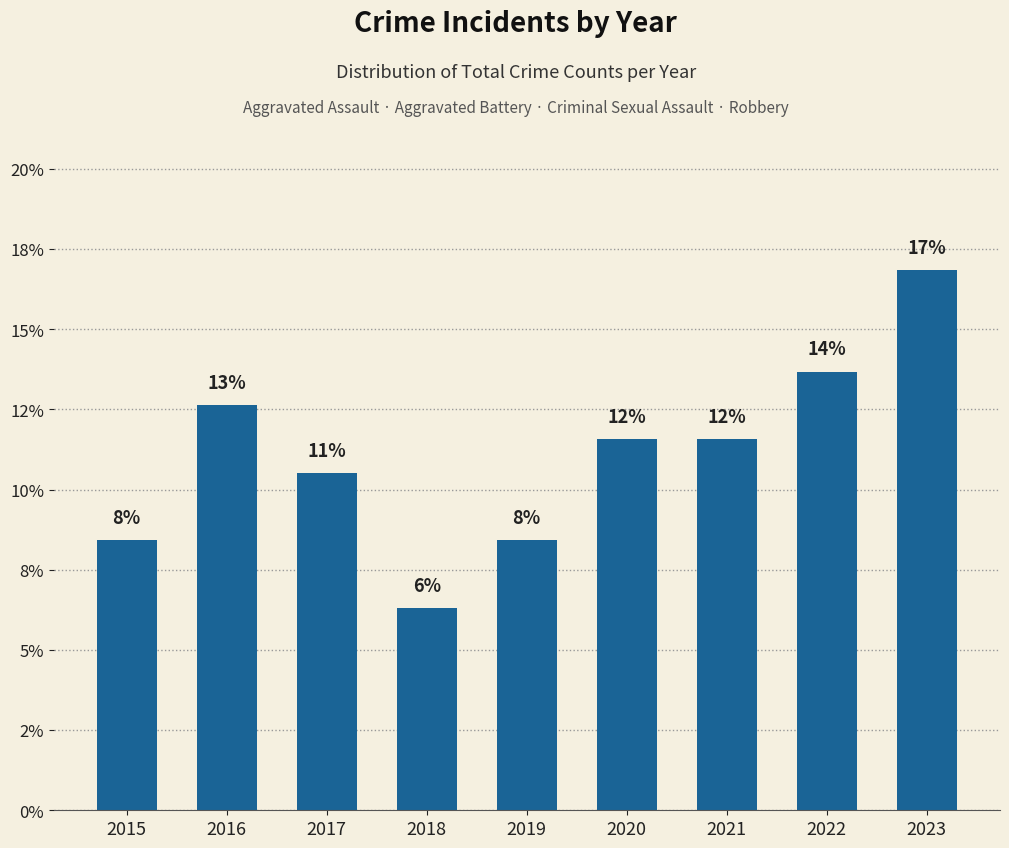

True or false: the data shows 13.7 at 2022.

True